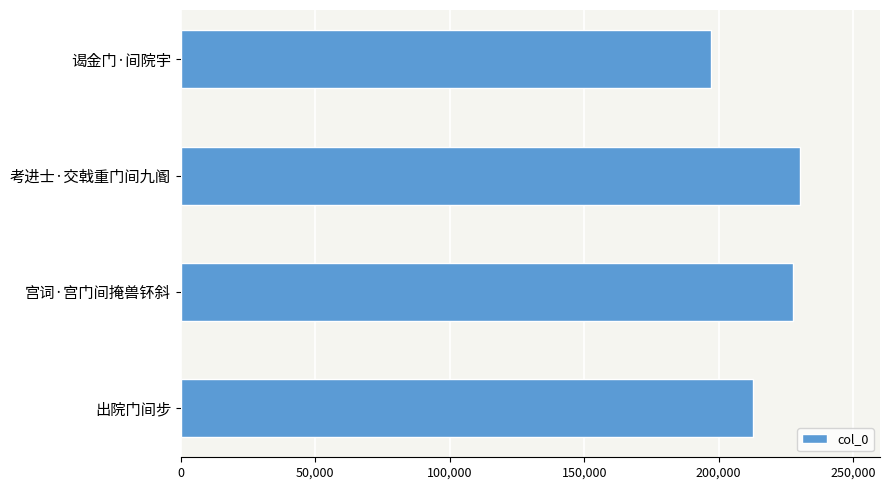

The value at 考进士·交戟重门间九阍 is 230100. True or false?

True